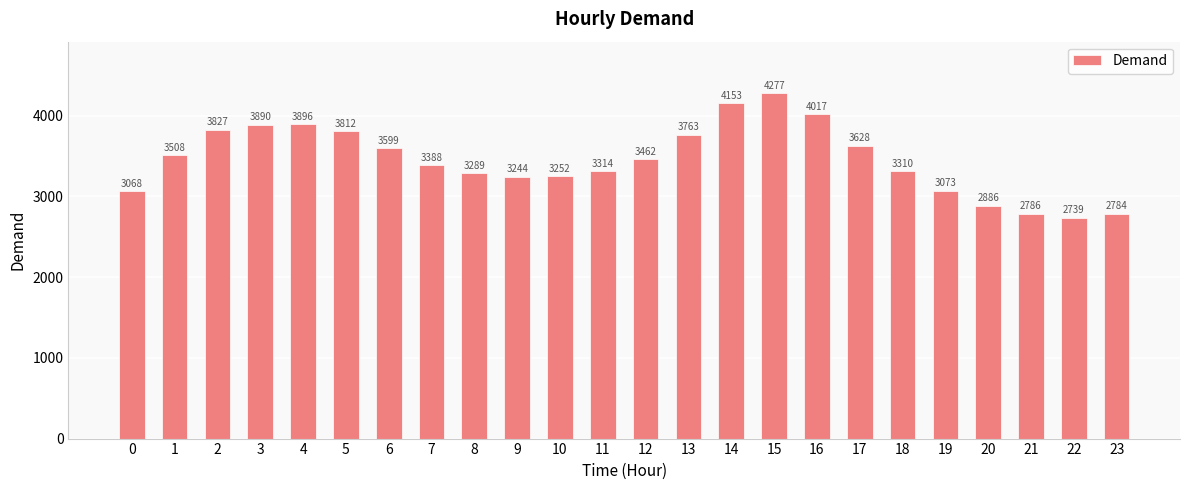

Reading left to right, transcribe all the data shown in this chart.

0=3068	1=3508	2=3827	3=3890	4=3896	5=3812	6=3599	7=3388	8=3289	9=3244	10=3252	11=3314	12=3462	13=3763	14=4153	15=4277	16=4017	17=3628	18=3310	19=3073	20=2886	21=2786	22=2739	23=2784